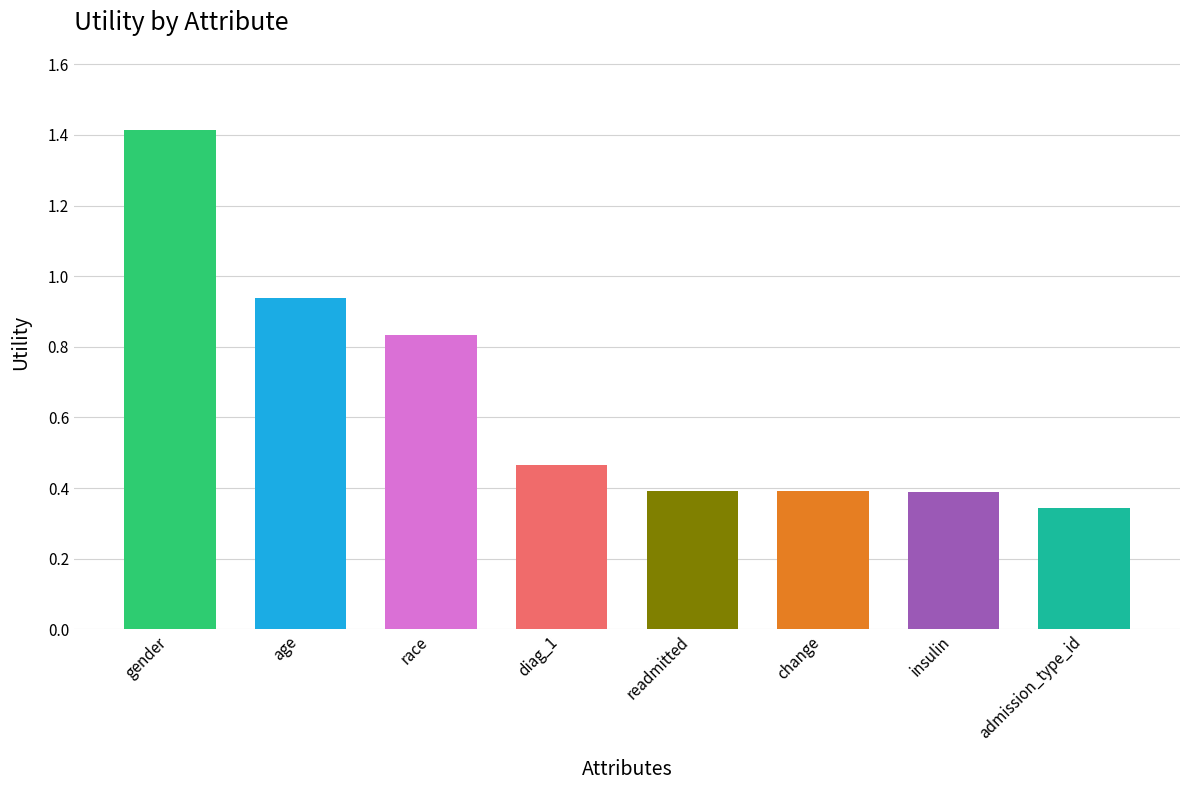

What is the greatest value displayed?

1.4